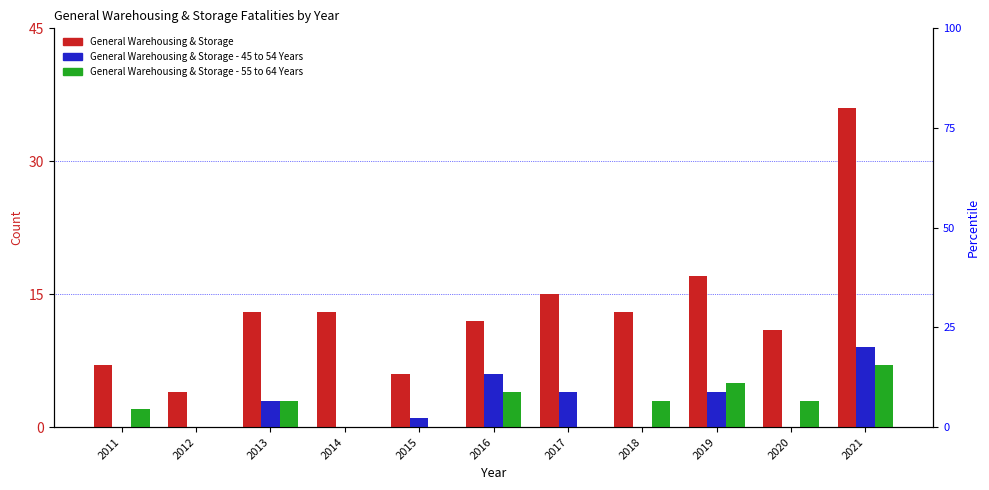

What is the difference between the highest and lowest values at 2018?

13